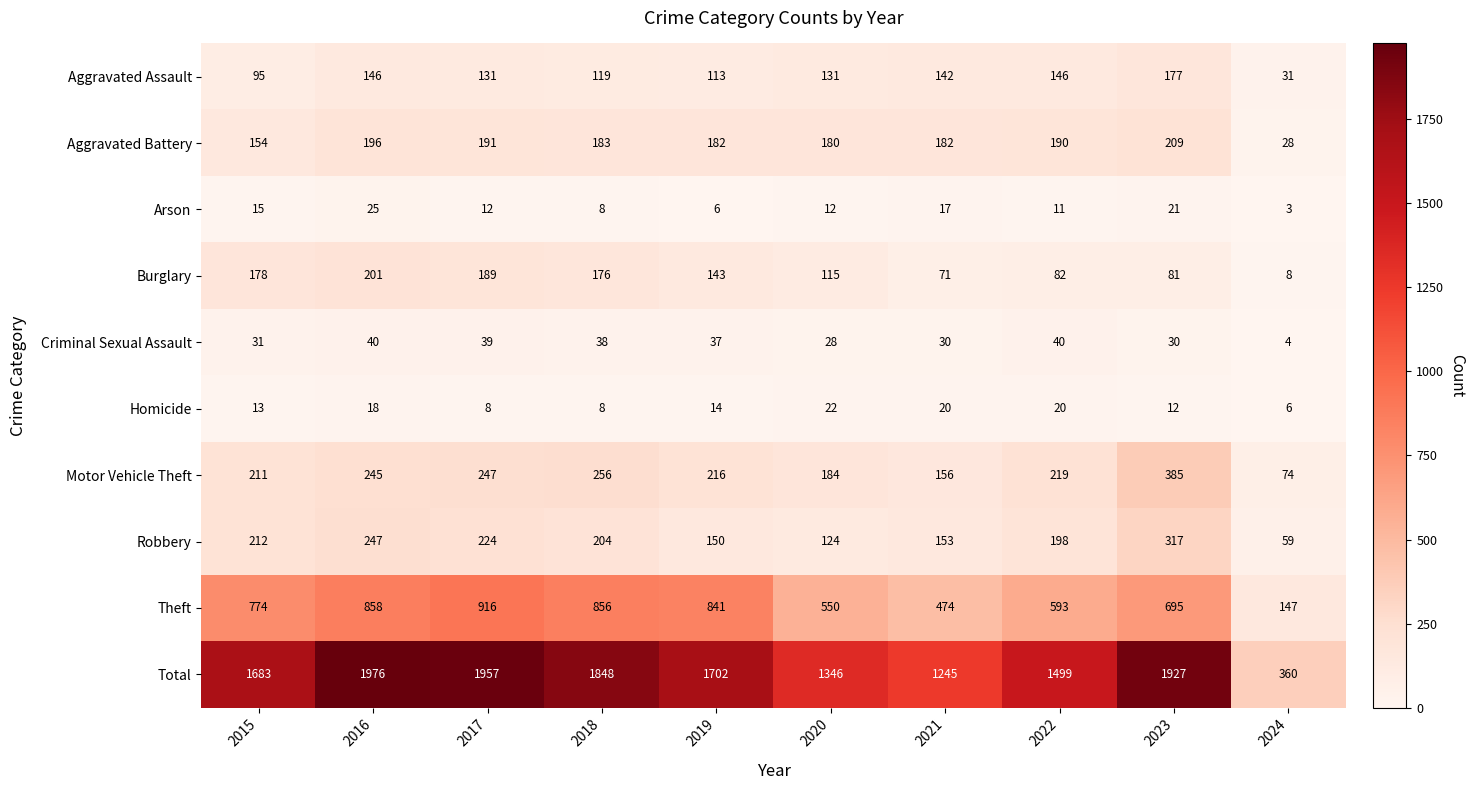

List the series in order of their peak value, lowest first.

Homicide, Arson, Criminal Sexual Assault, Aggravated Assault, Burglary, Aggravated Battery, Robbery, Motor Vehicle Theft, Theft, Total